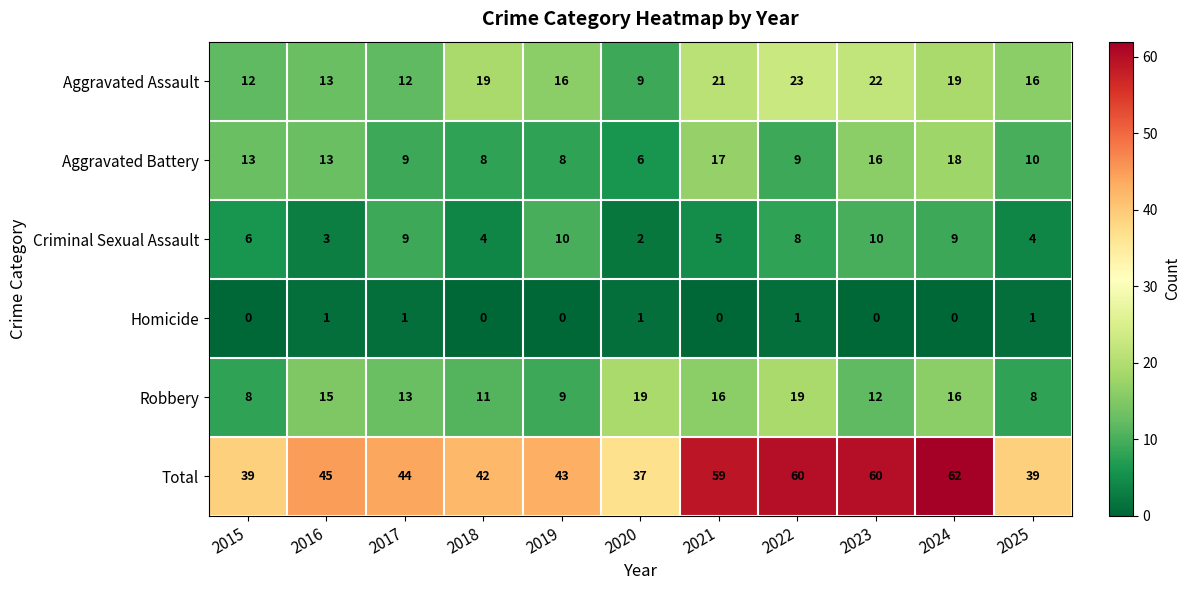

Which series changed the most between 2021 and 2025?

Total